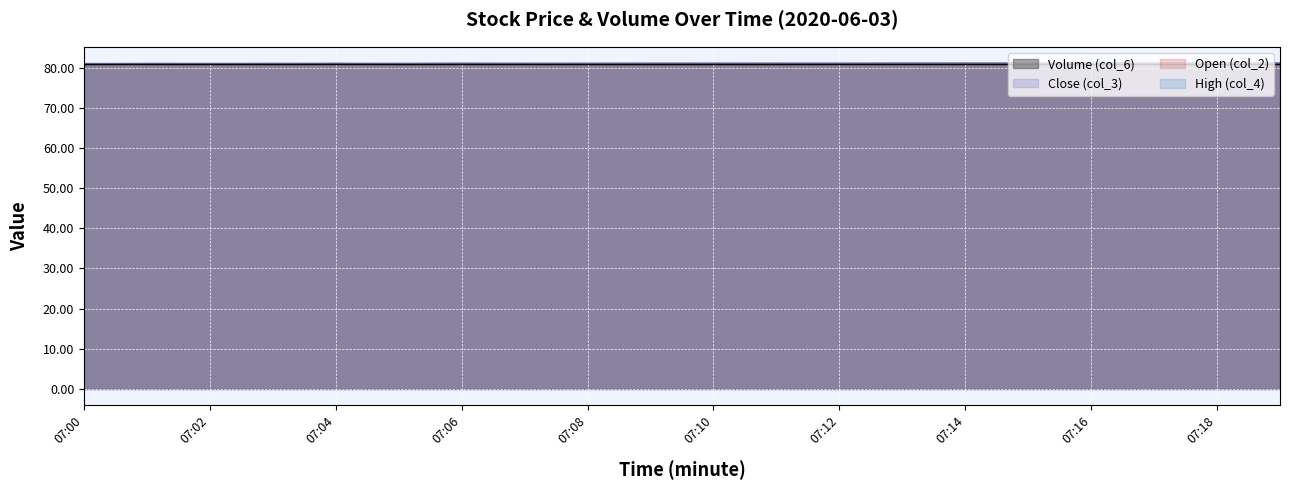

How many lines are shown in the chart?

4